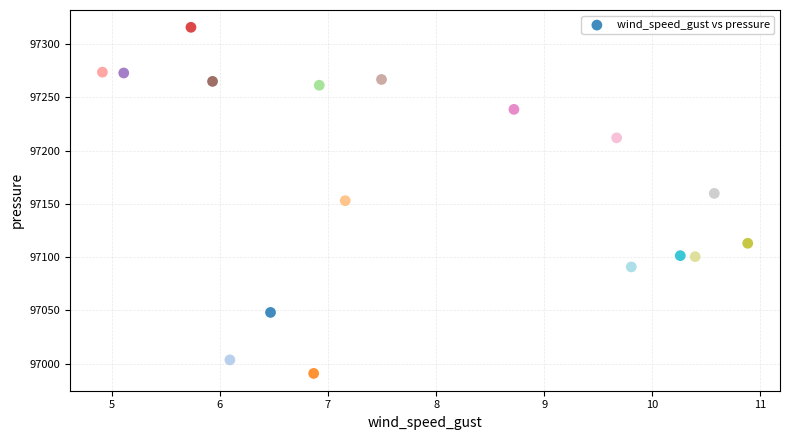

What is the range of Y values (max minus min)?

325.0